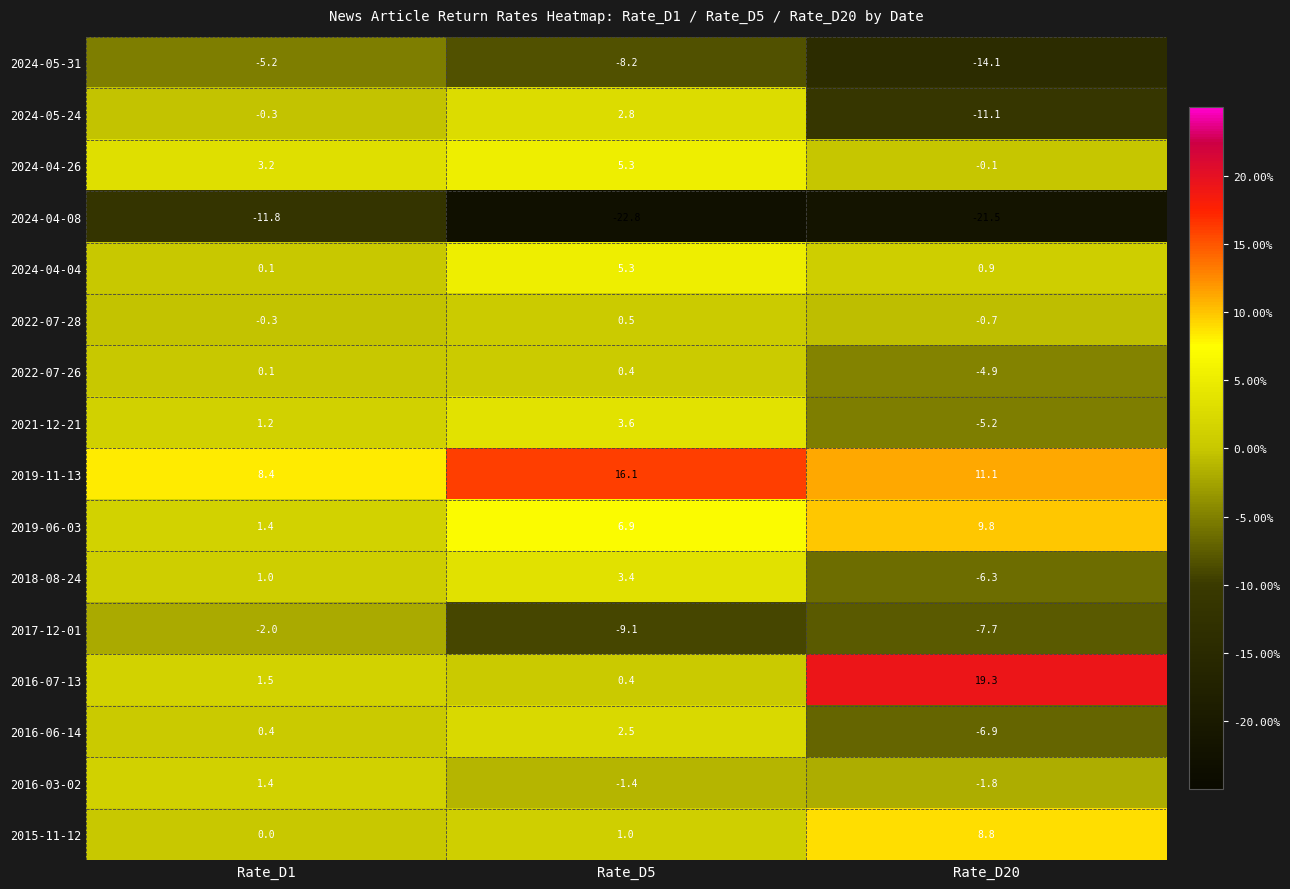

What is the greatest value displayed?

19.3